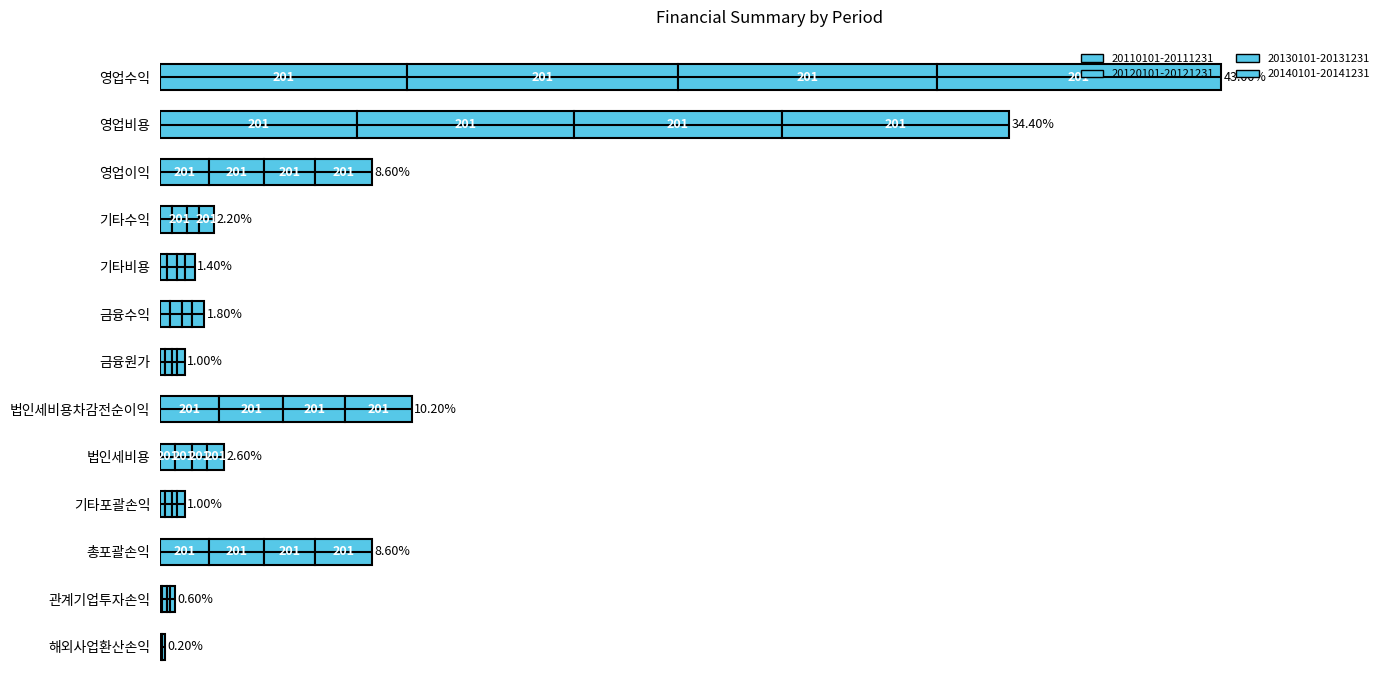

What is the label of the 11th bar from the left?

총포괄손익